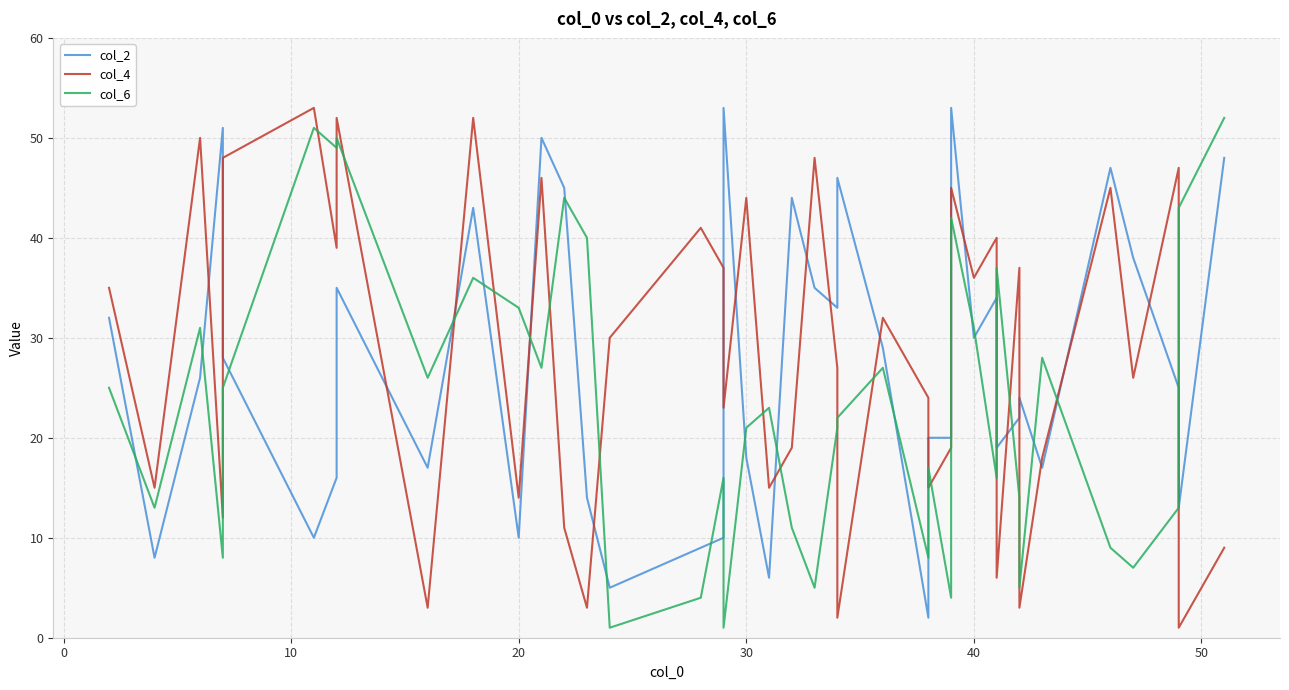

Which series has the largest total across all categories?

col_4